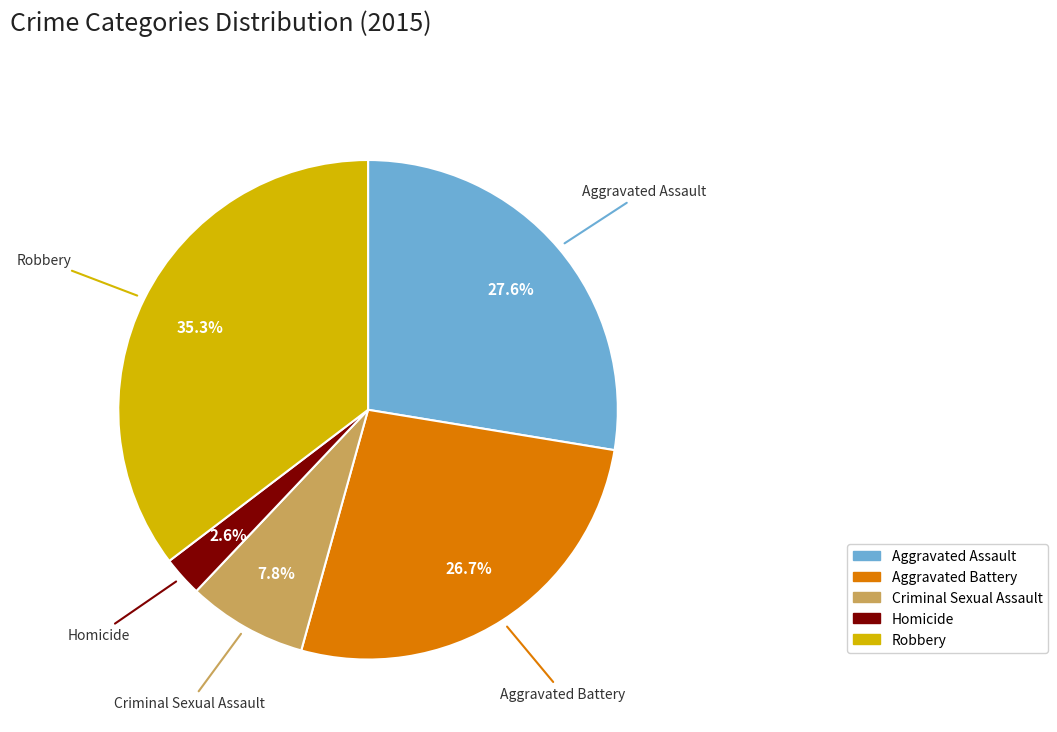

To the nearest percent, what percentage of the pie is Aggravated Battery?

27%